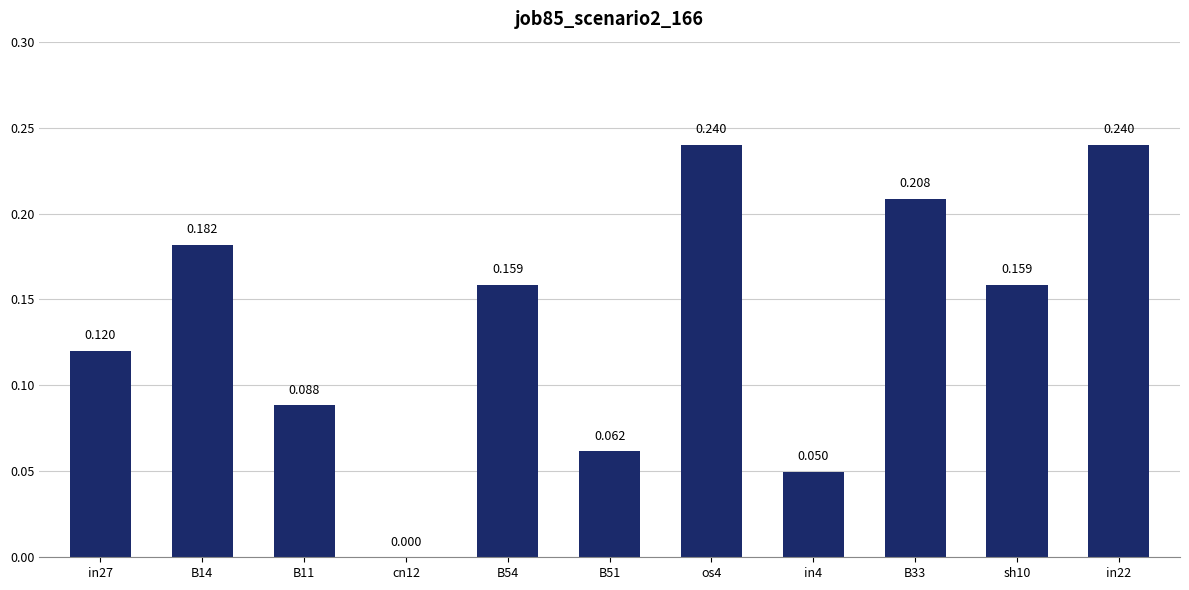

What is the greatest value displayed?

0.2